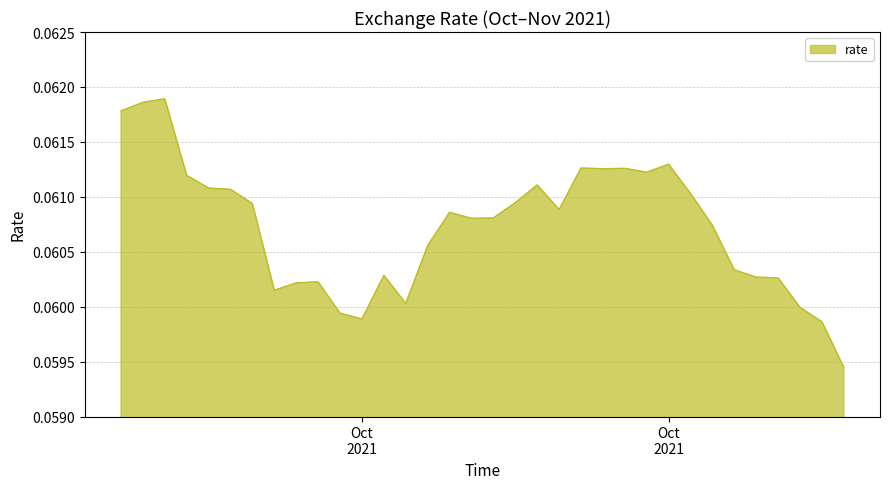

List the labels in order of value, largest first.

2021-10-03, 2021-10-02, 2021-10-01, 2021-10-26, 2021-10-22, 2021-10-24, 2021-10-23, 2021-10-25, 2021-10-04, 2021-10-20, 2021-10-05, 2021-10-06, 2021-10-27, 2021-10-19, 2021-10-07, 2021-10-21, 2021-10-16, 2021-10-18, 2021-10-17, 2021-10-28, 2021-10-15, 2021-10-29, 2021-10-13, 2021-10-30, 2021-10-31, 2021-10-10, 2021-10-09, 2021-10-08, 2021-10-14, 2021-11-01, 2021-10-11, 2021-10-12, 2021-11-02, 2021-11-03